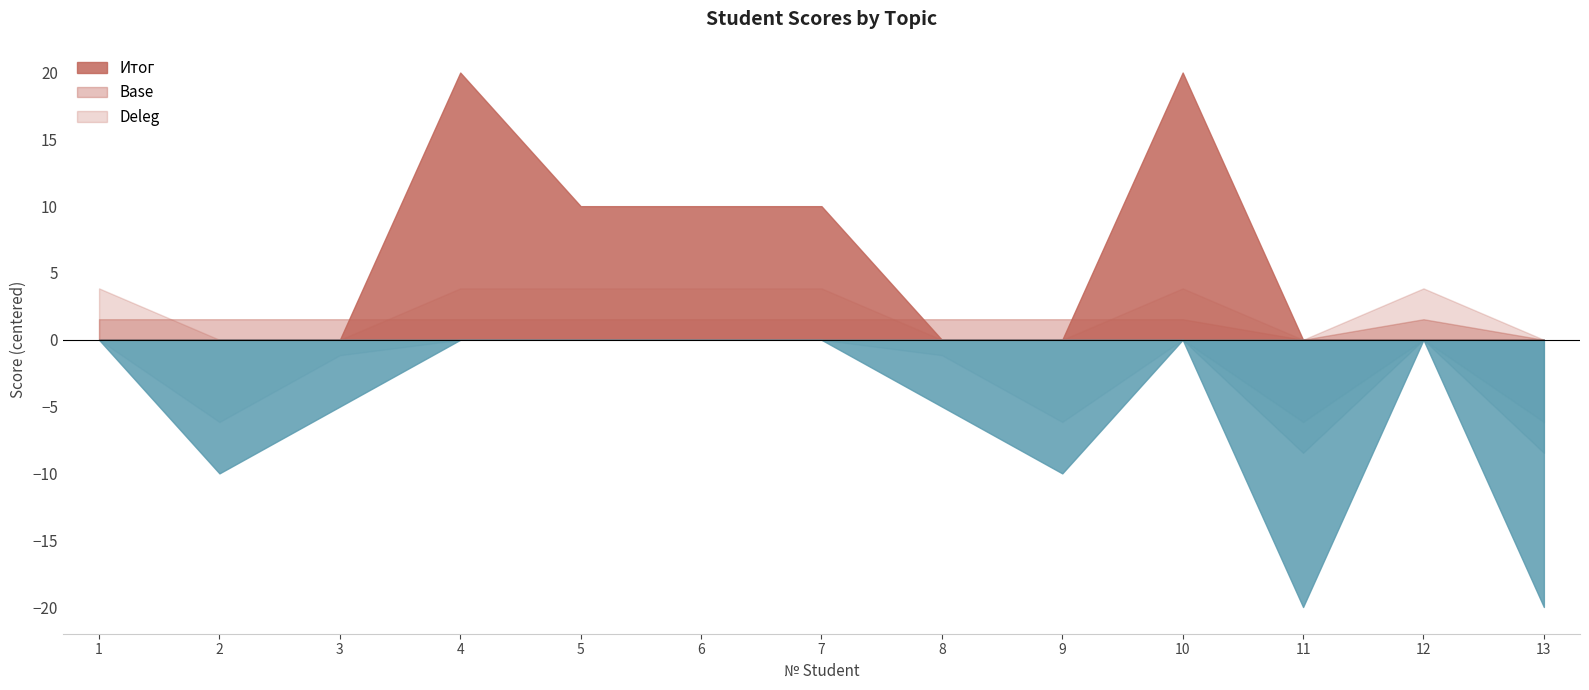

How many distinct data groups are displayed?

3